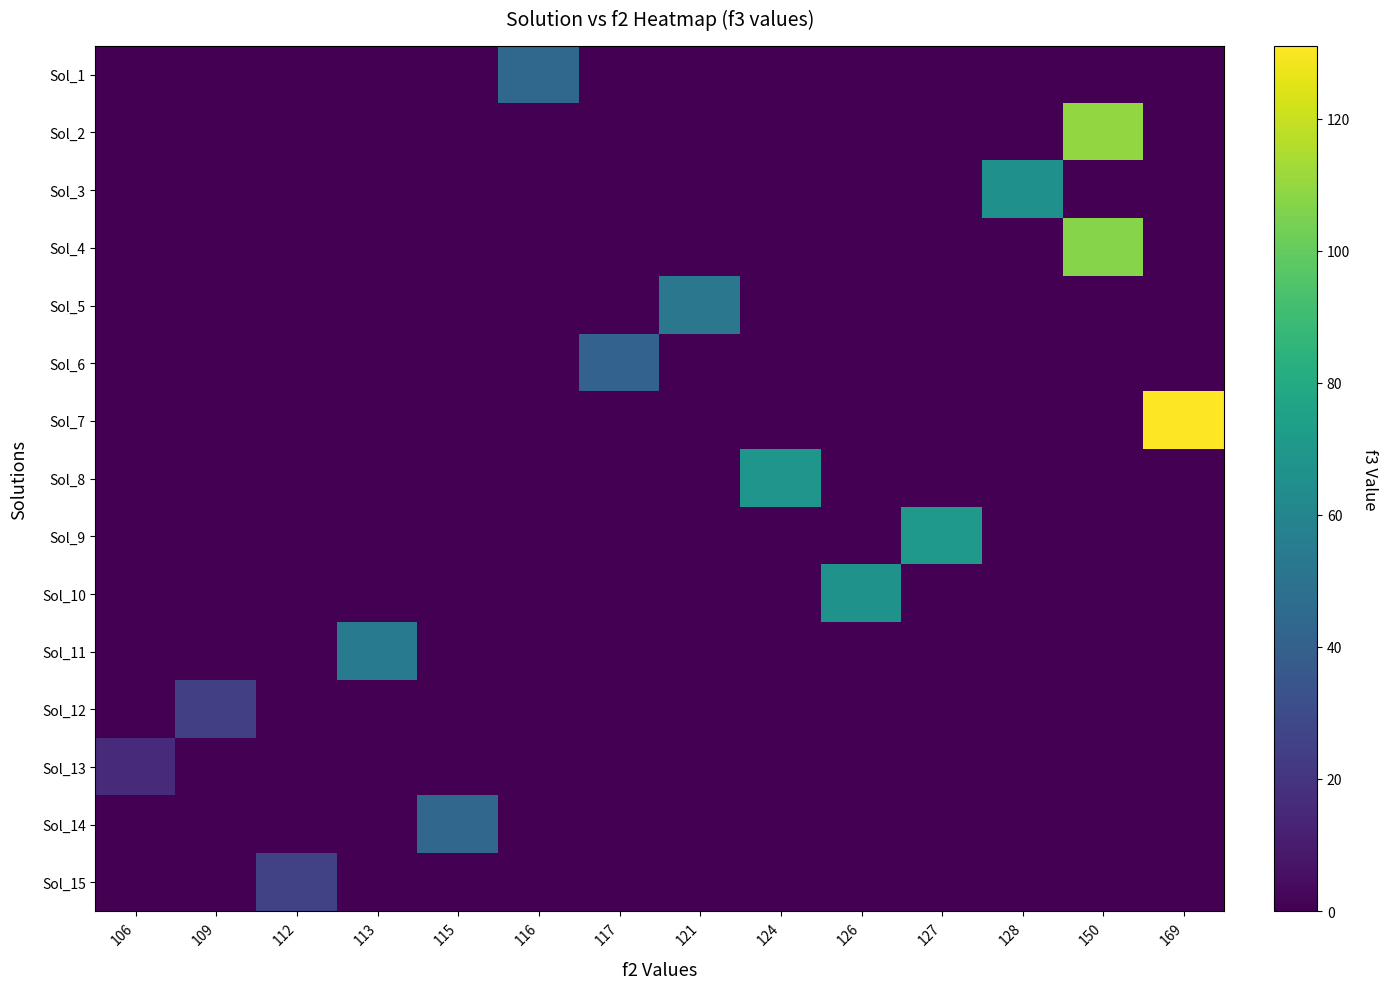

Between 109 and 124, which is larger?

109